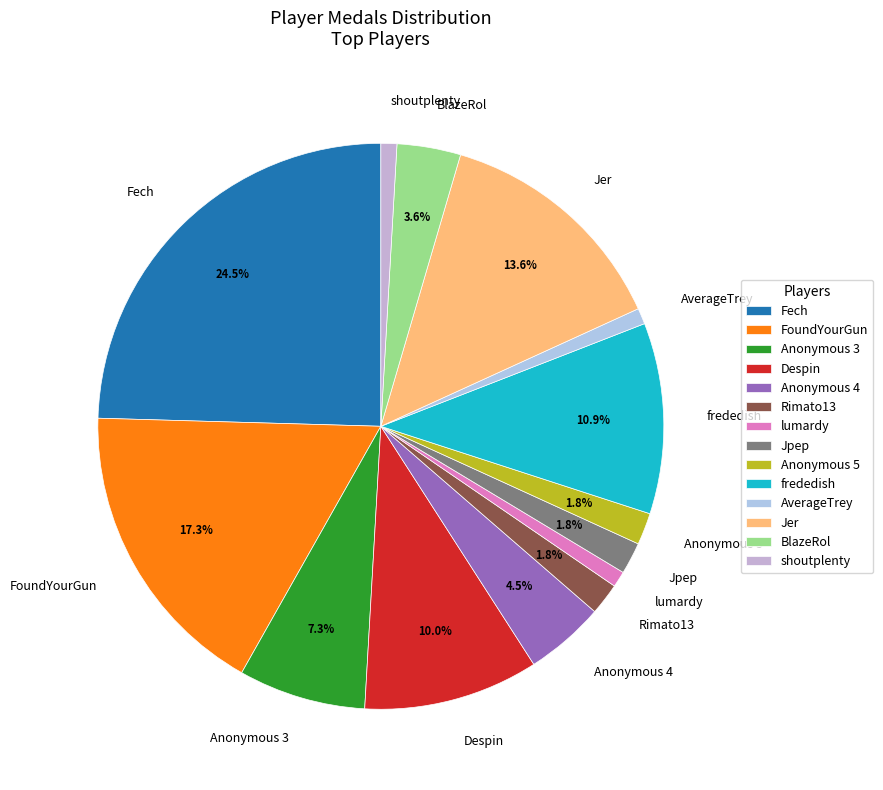

To the nearest percent, what portion does BlazeRol represent?

4%